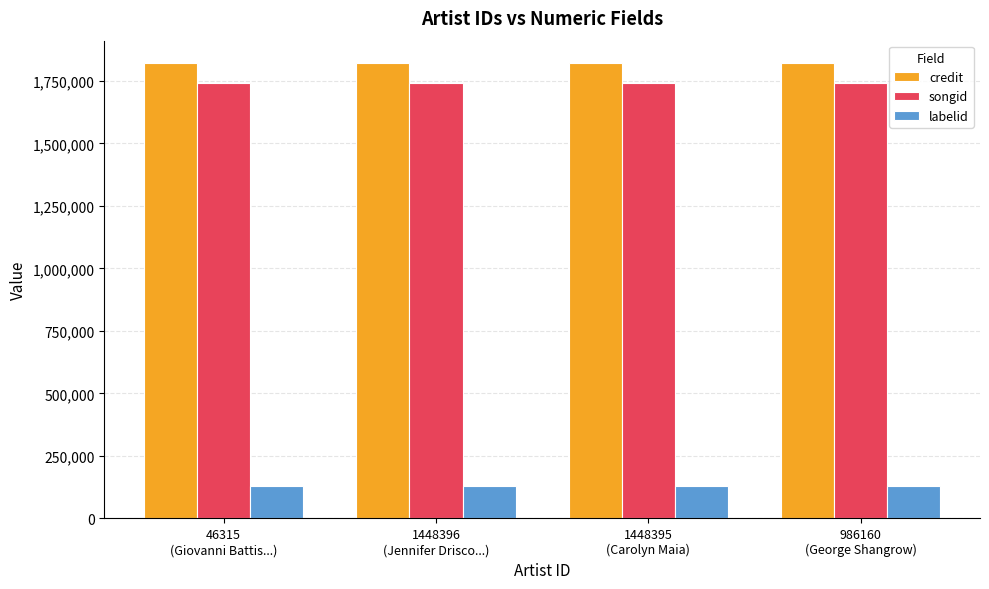

What position from the left is 46315
(Giovanni Battis...)?

1